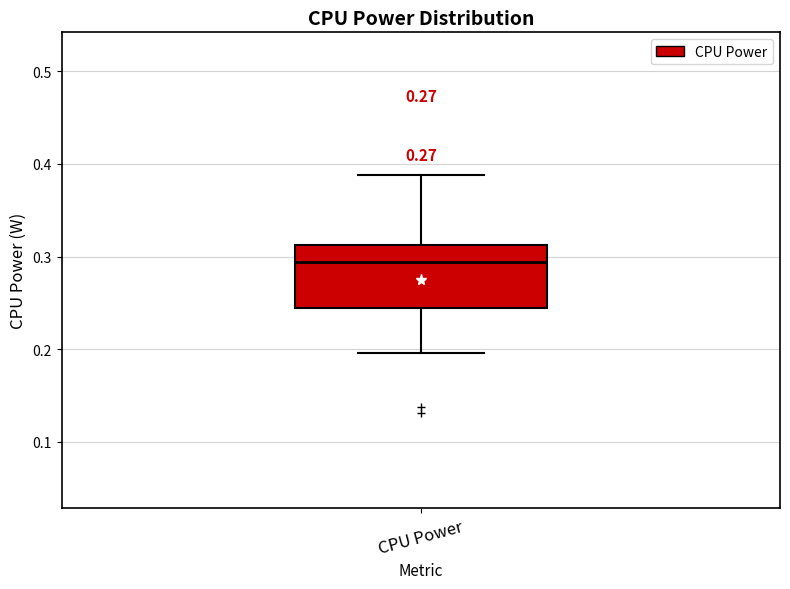

Read this box plot against the y-axis: the position of the median line, the range covered by the box, and the ends of both whiskers. The values are not printed on the chart, so give them approximately, as read against the axis.

median 0.29, box 0.24 to 0.31, whiskers 0.20 to 0.39